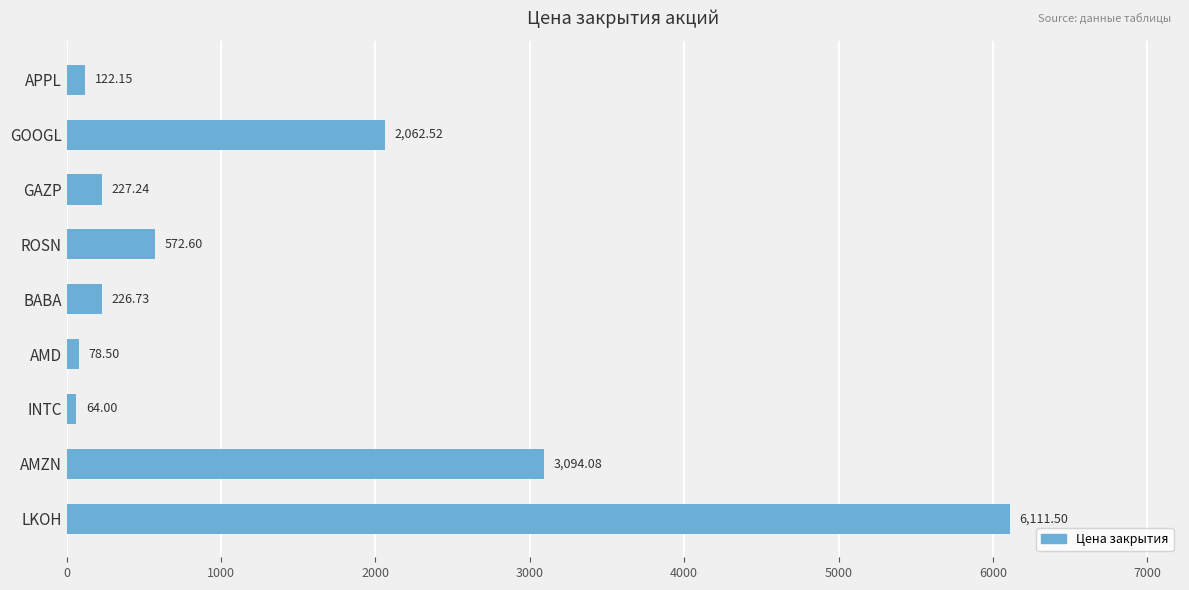

List the labels in order of value, largest first.

LKOH, AMZN, GOOGL, ROSN, GAZP, BABA, APPL, AMD, INTC